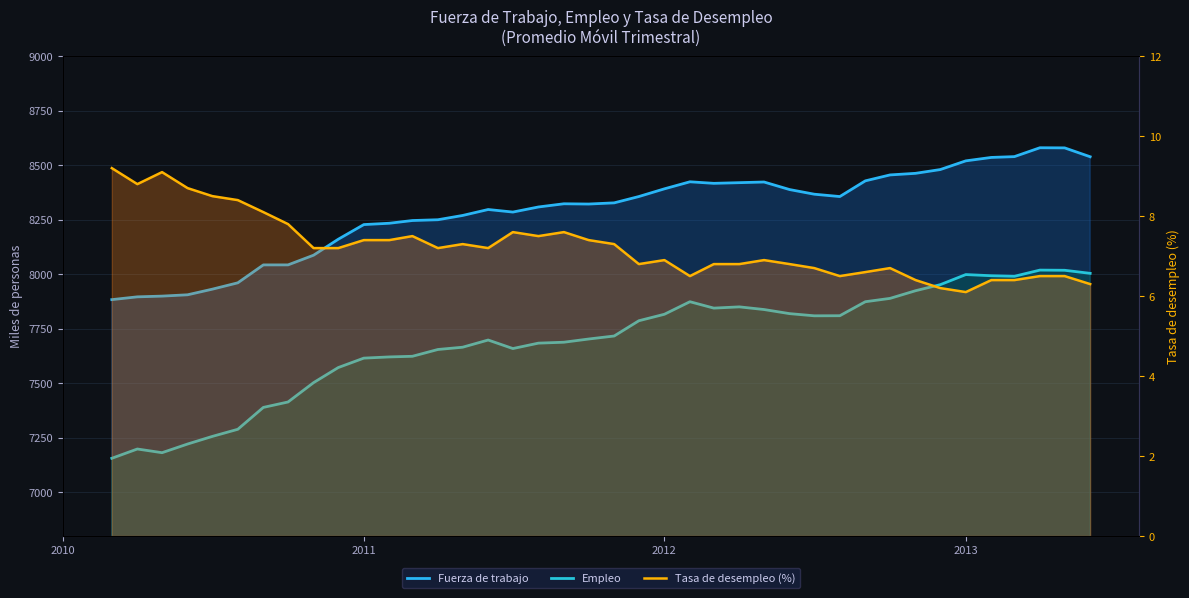

True or false: Empleo and Tasa de desempleo (%) intersect in this chart.

False